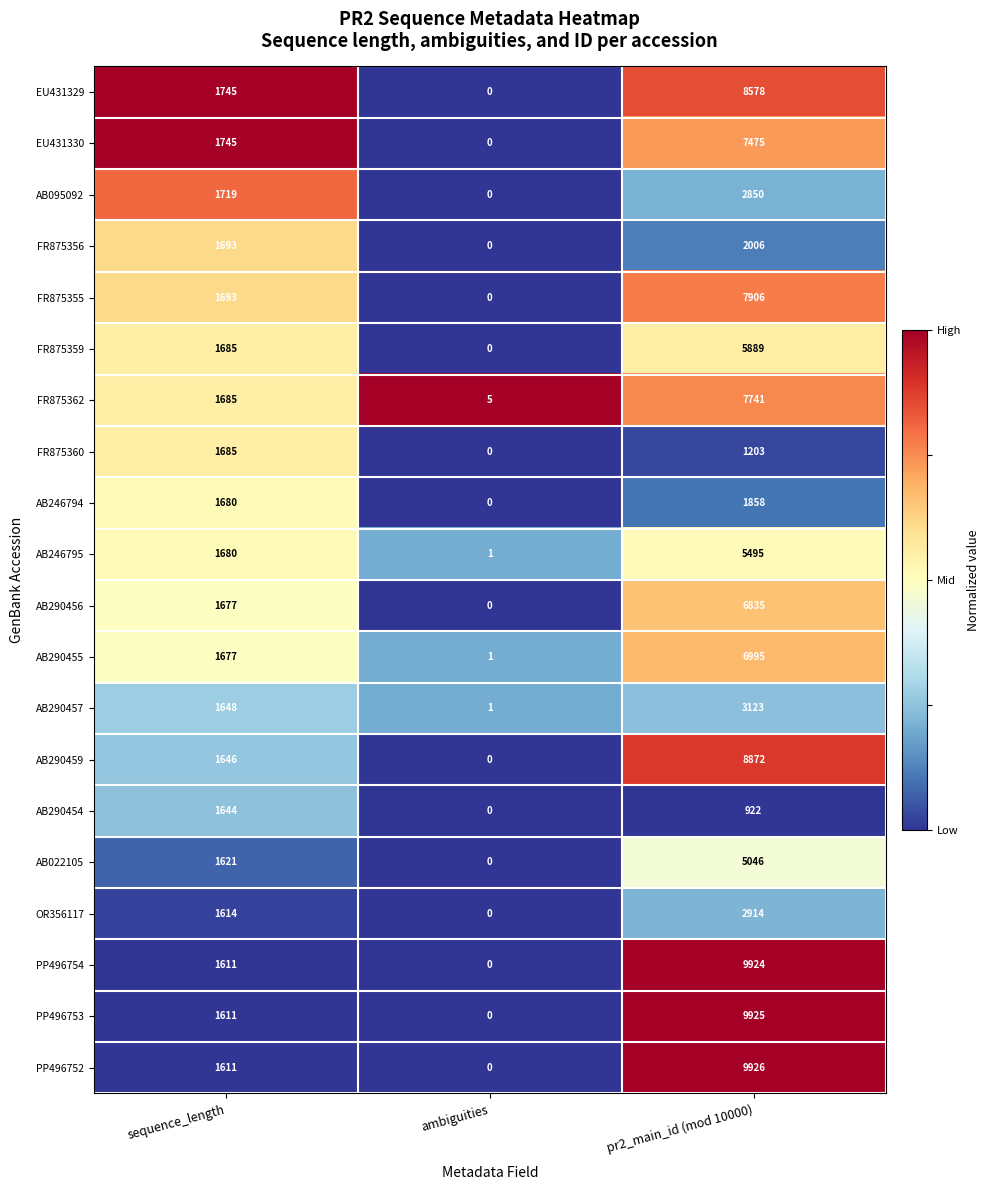

What is the difference between the maximum and minimum values in the FR875360 series?

1685